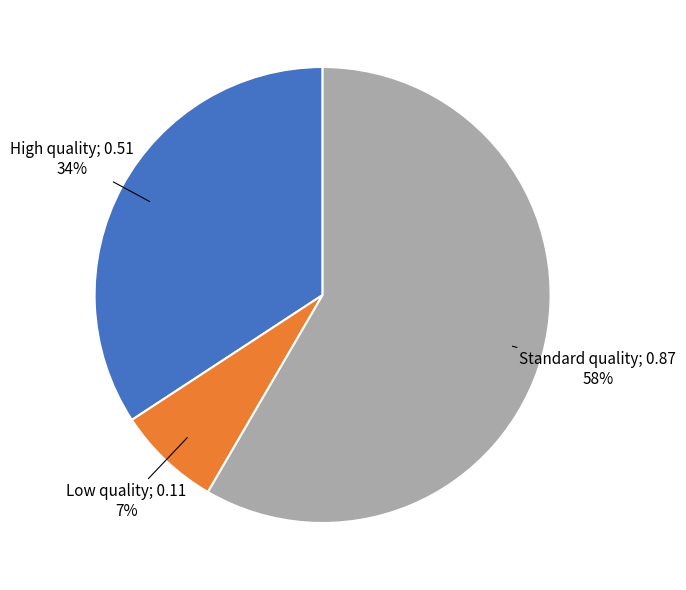

Does any single category account for the majority?

Yes